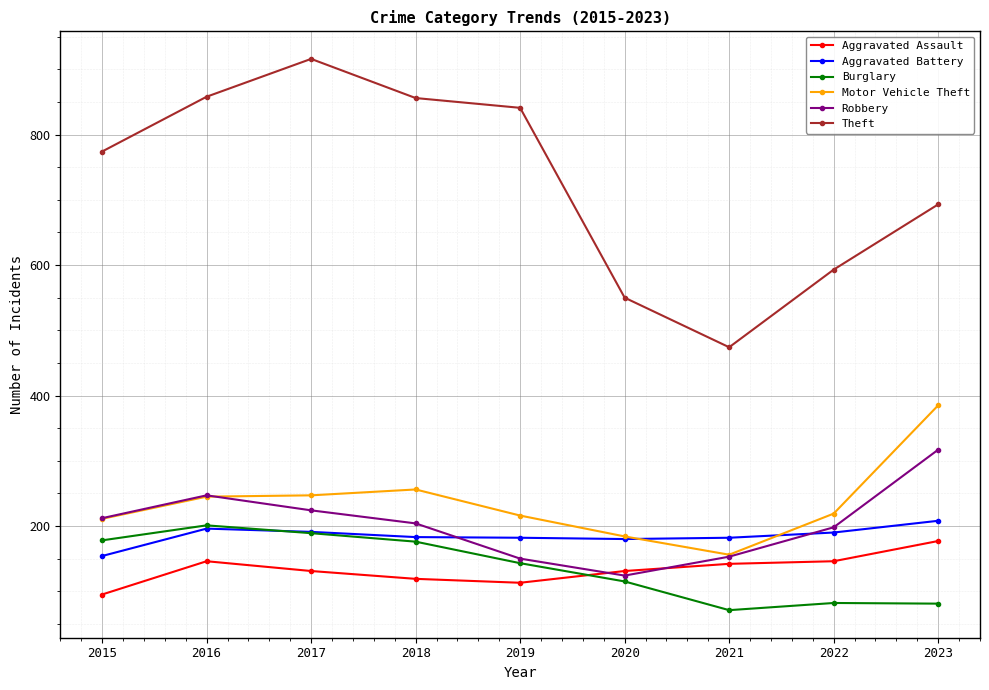

True or false: Burglary and Theft cross at least once.

False